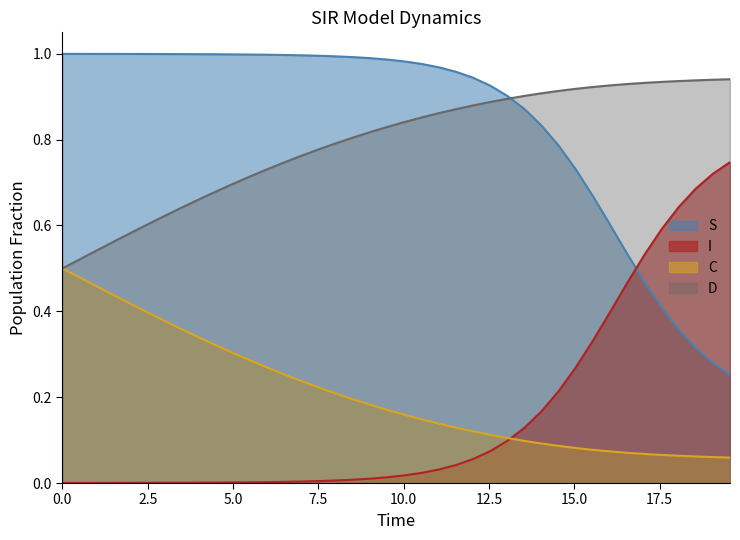

True or false: S and C cross at least once.

False